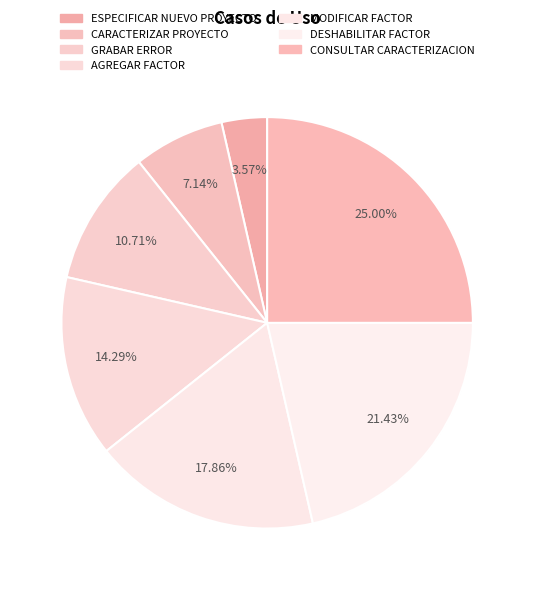

Does CONSULTAR CARACTERIZACION represent more than half of the total?

No